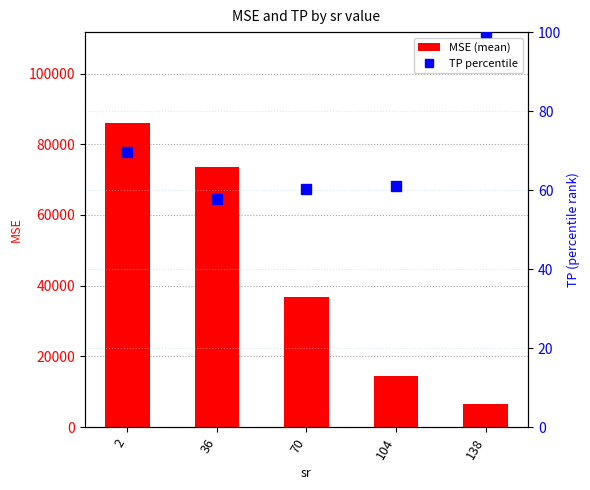

Does the chart contain stacked bars?

No